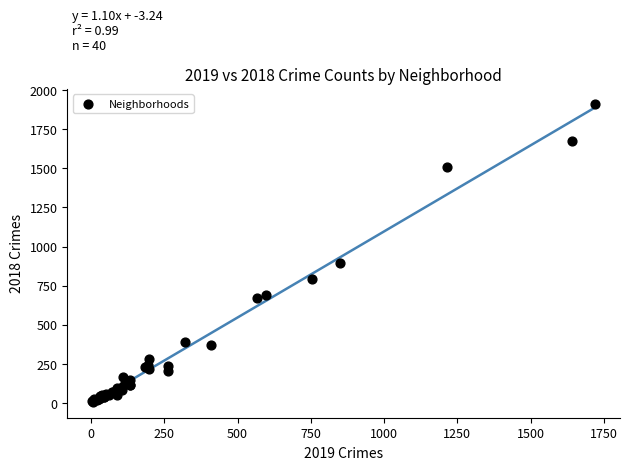

What Y value in the scatter plot is closest to 960?

898